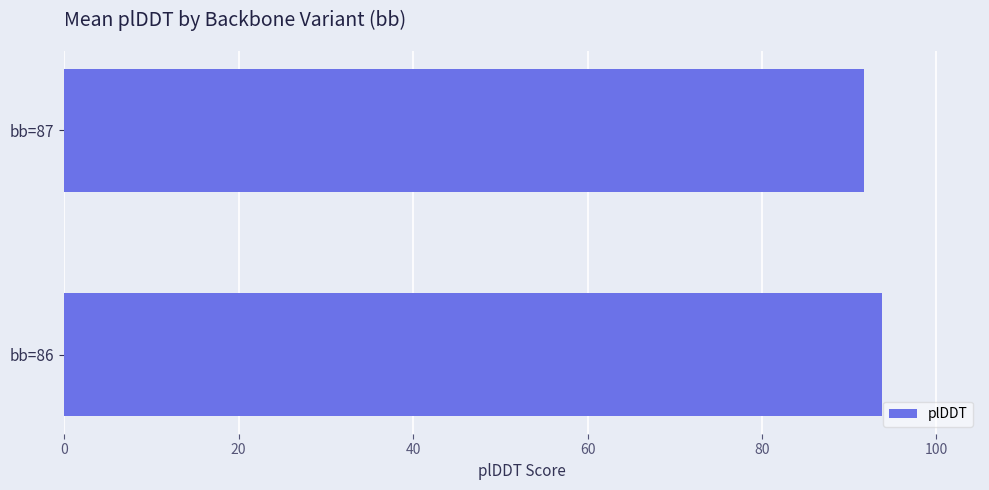

Reading bottom to top, extract all data points from this chart.

bb=86=93.7	bb=87=91.6